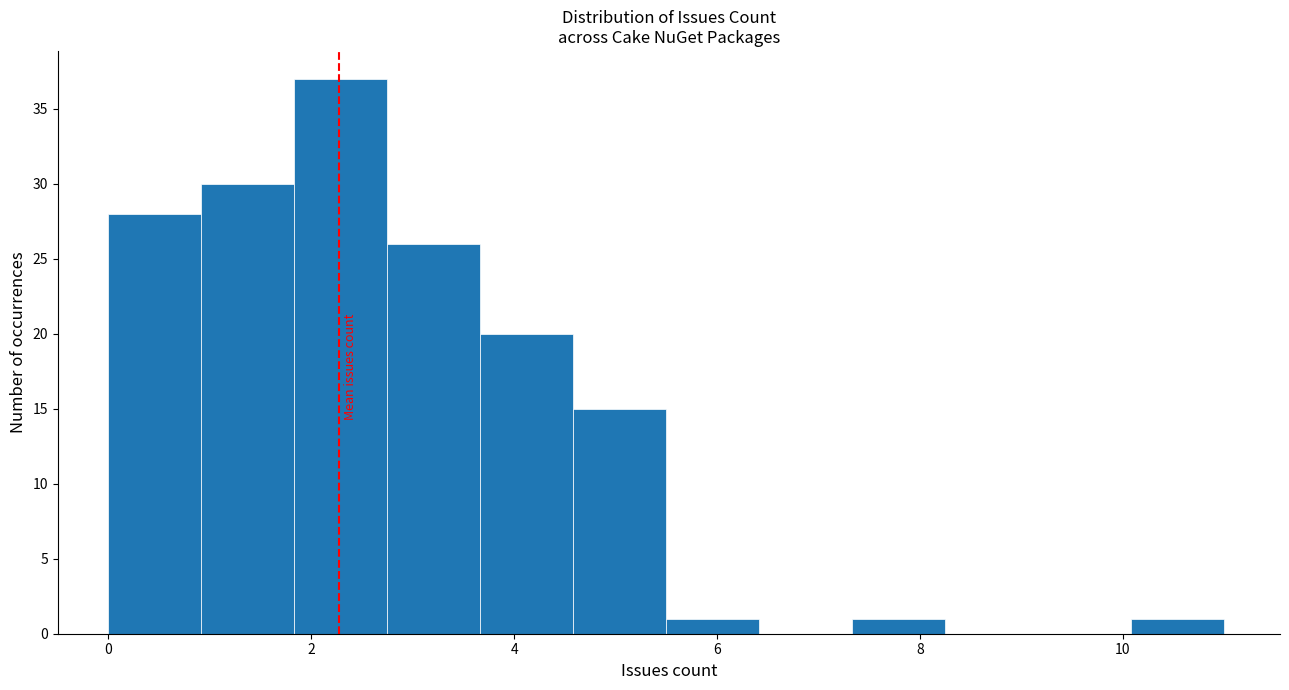

Reading left to right, transcribe this chart: for each bar, give the range it covers on the x-axis and its height. Neither the bar edges nor the heights are printed on the chart, so give them approximately, as read against the axes.

0.0 to 1.0: 28
1.0 to 1.8: 30
1.8 to 2.8: 37
2.8 to 3.6: 26
3.6 to 4.6: 20
4.6 to 5.6: 15
5.6 to 6.4: 1
6.4 to 7.4: 0
7.4 to 8.2: 1
8.2 to 9.2: 0
9.2 to 10.0: 0
10.0 to 11.0: 1